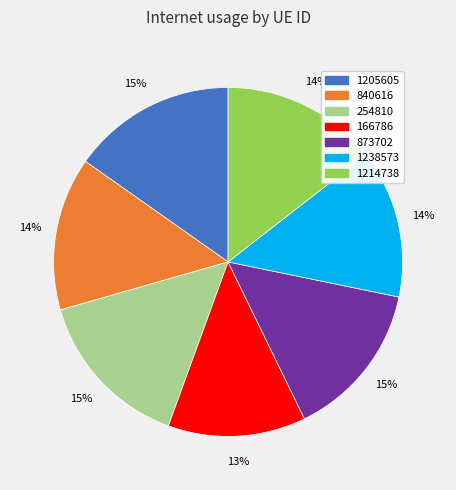

Which category has the smallest portion of the pie?

166786